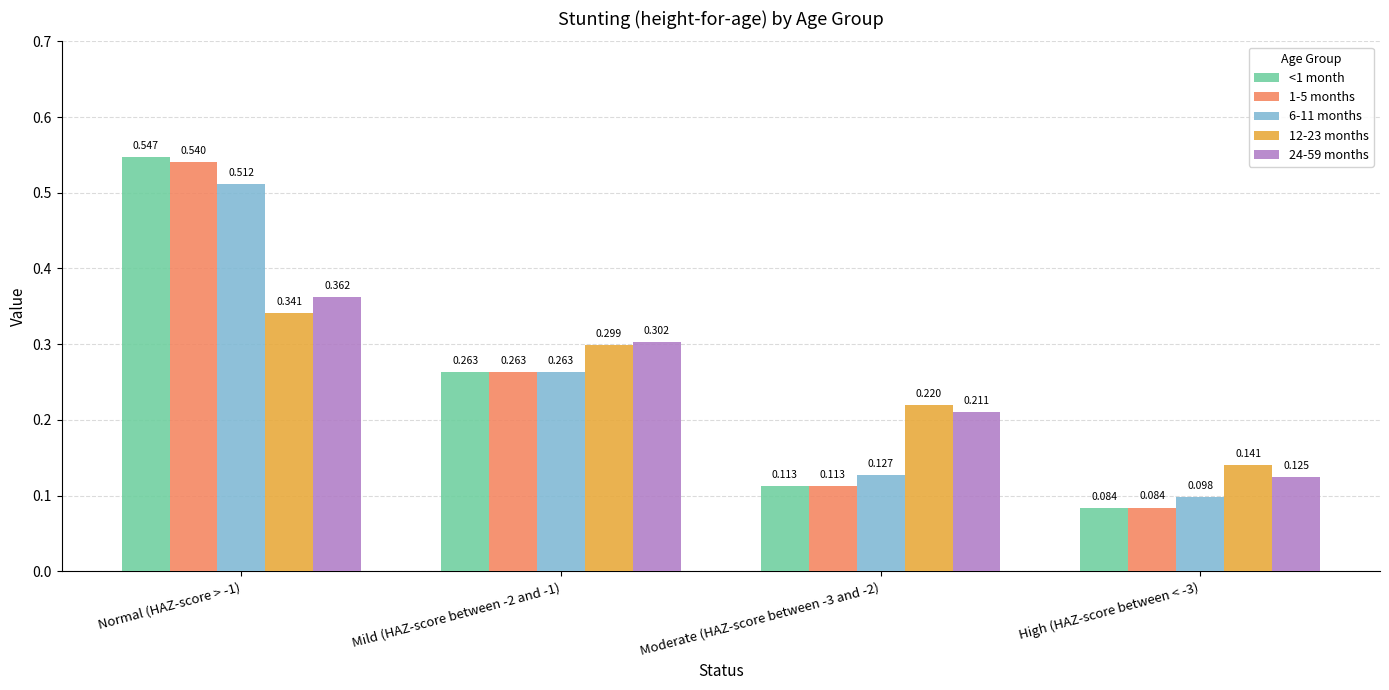

How many data points does each series have?

4